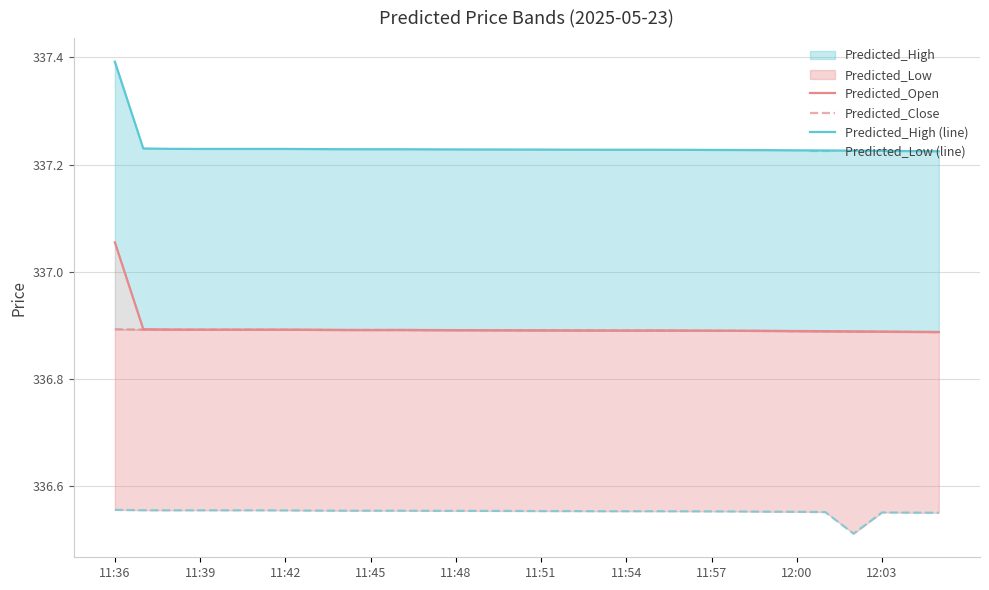

Is it true that Predicted_Low (line) equals 159.3 at 17?

False